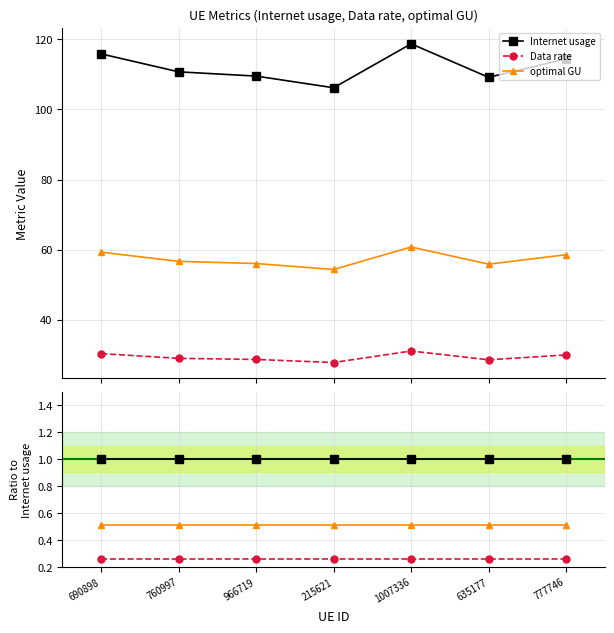

What are all the series names shown in the legend?

Internet usage, Data rate, optimal GU